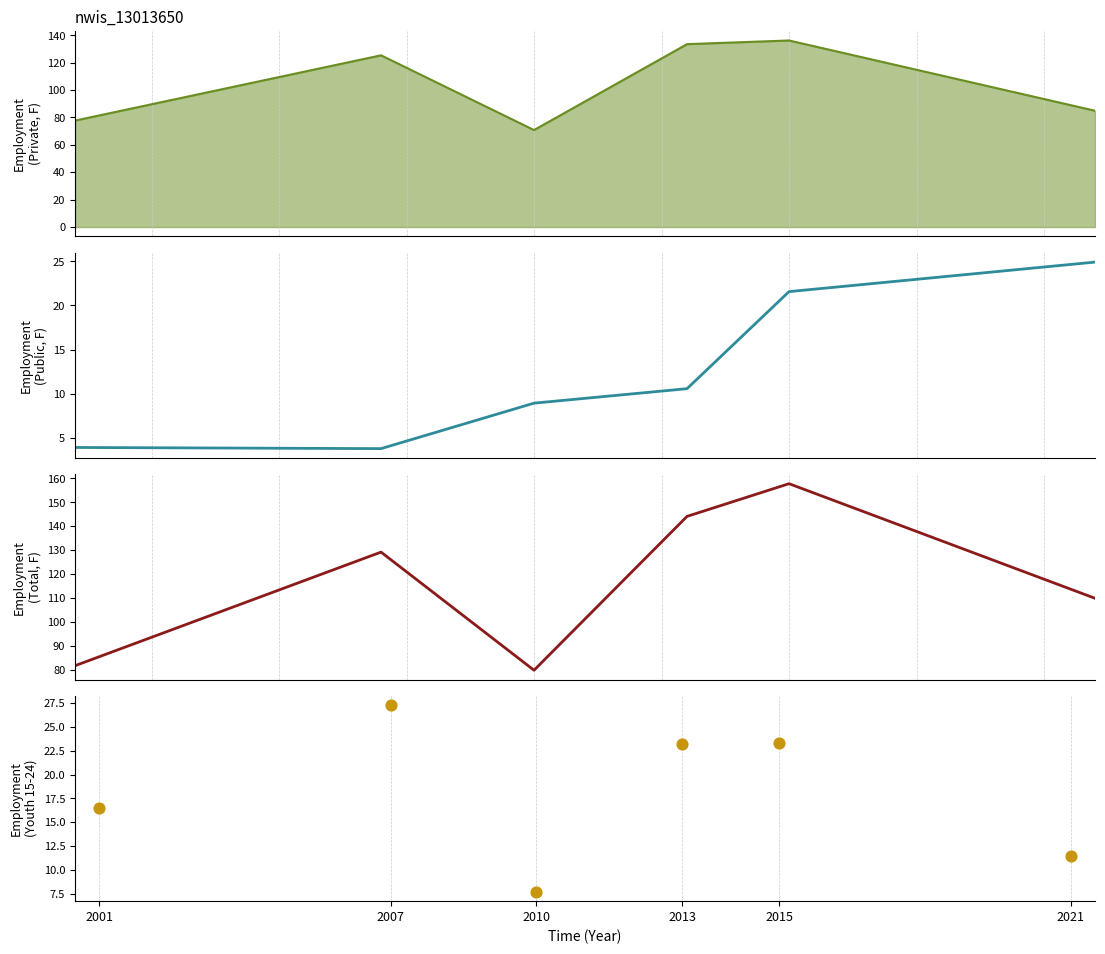

What are all the series names shown in the legend?

Private Sector (Female), Public Sector (Female), Total Sector (Female), Youth 15-24 Total